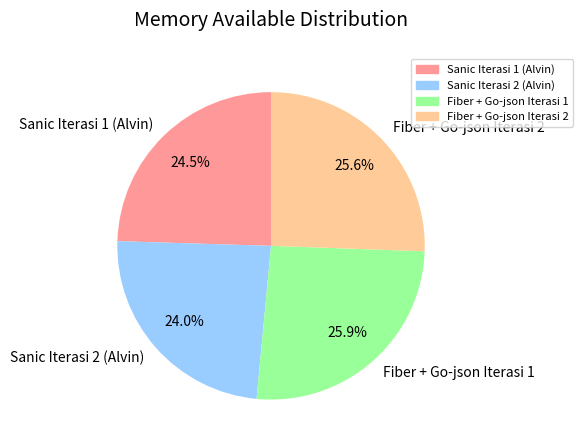

What percentage is the Fiber + Go-json Iterasi 2 slice, to the nearest percent?

26%